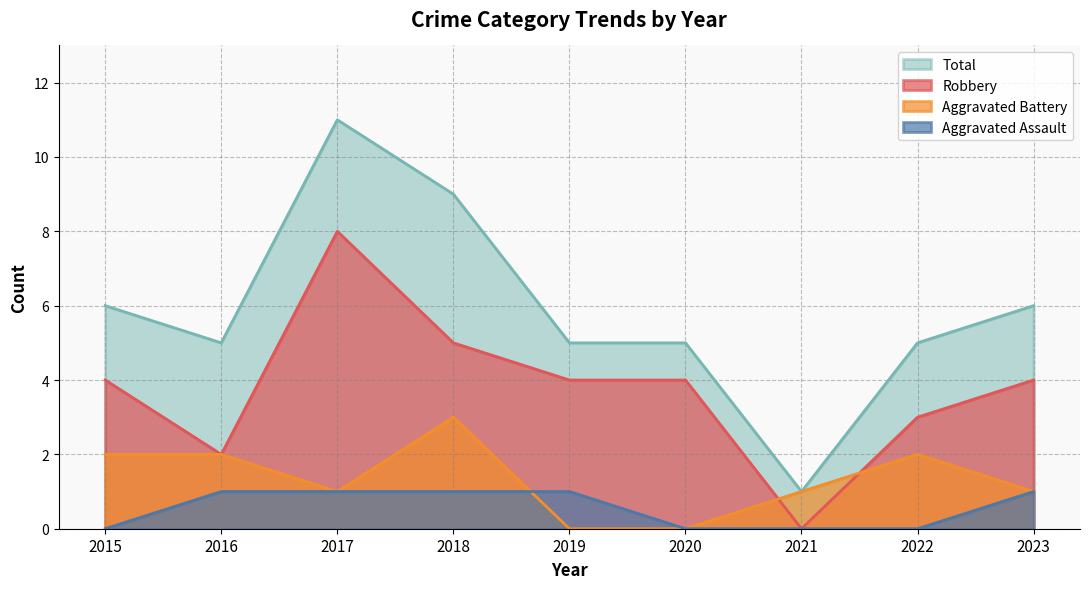

The value of Aggravated Battery at 2023 is 1. True or false?

True